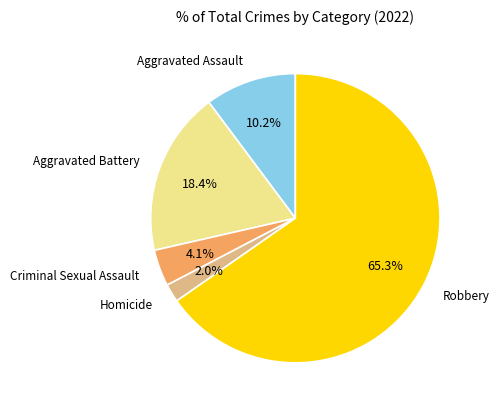

To the nearest percent, what portion does Aggravated Assault represent?

10%